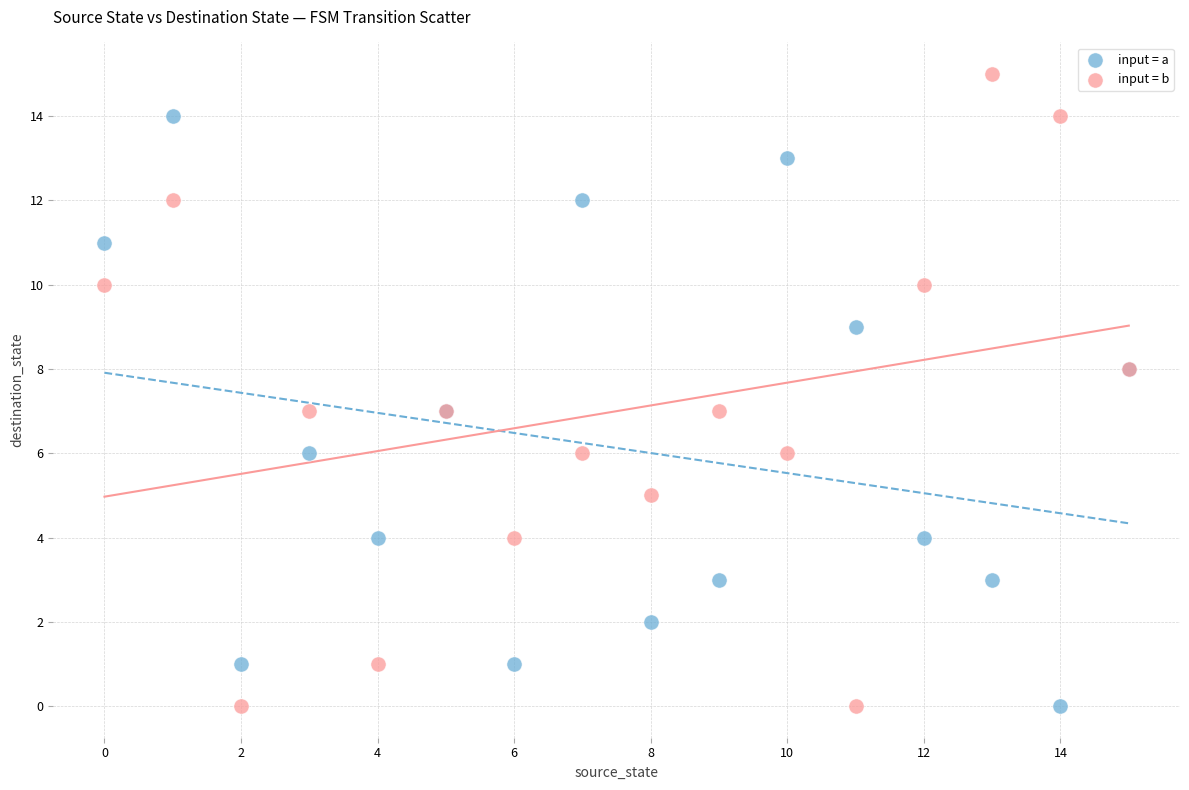

Which series reaches the maximum Y coordinate?

input = b